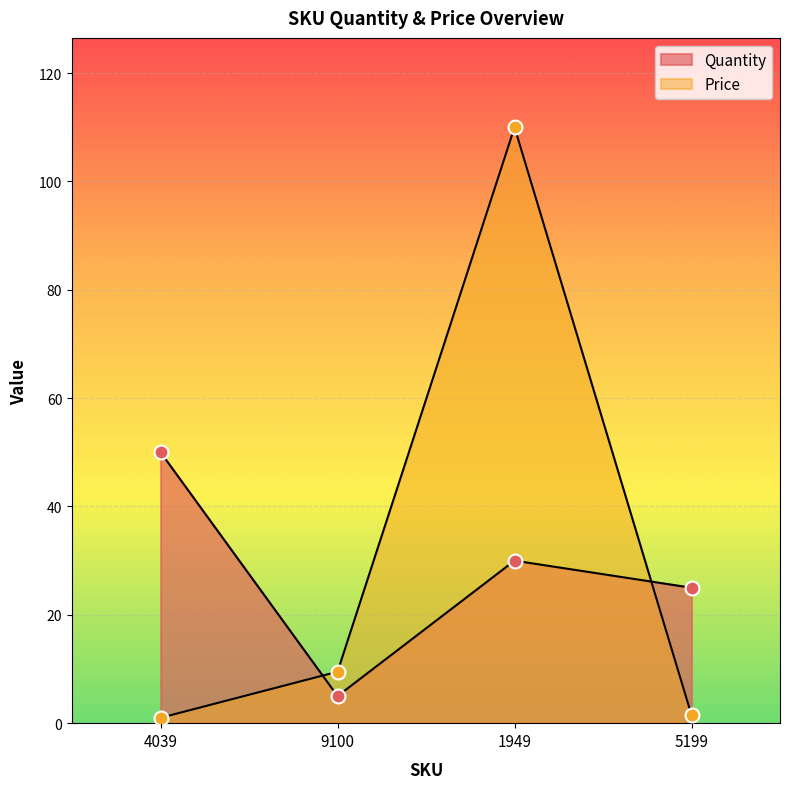

How many interior local peaks does the Quantity series have?

1